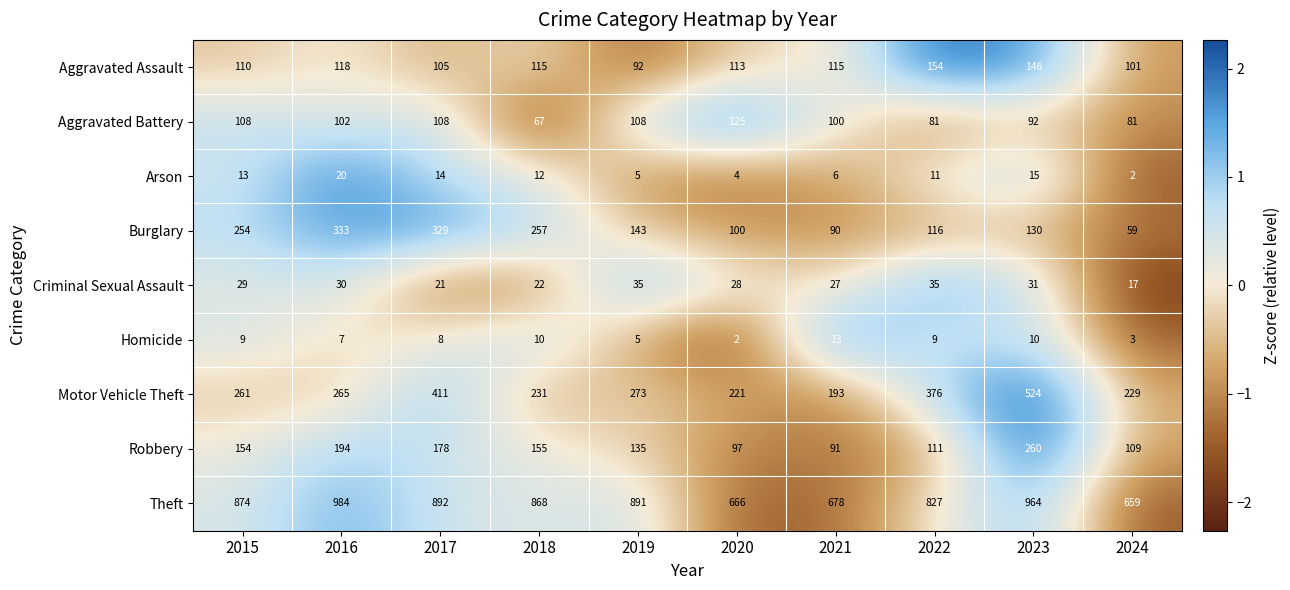

The value of Arson at 2017 is 23. True or false?

False